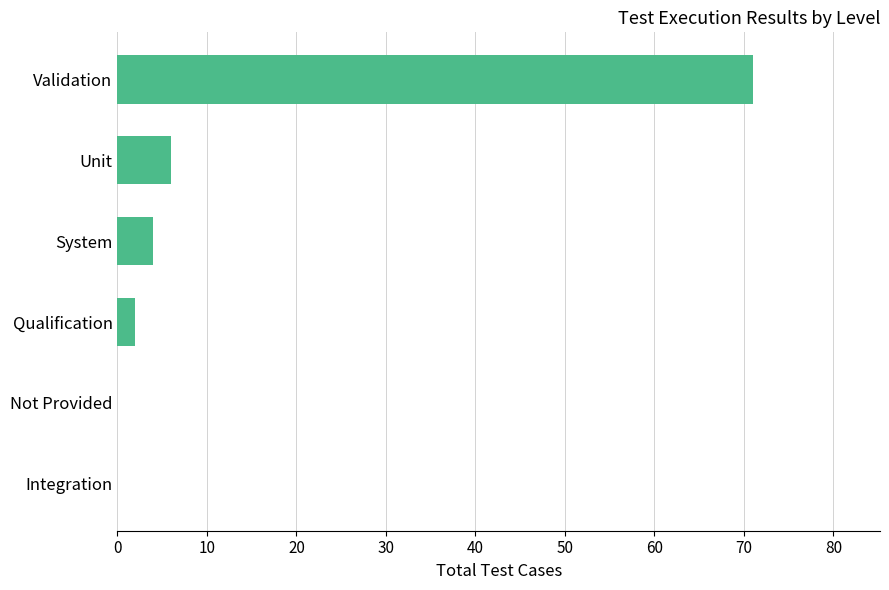

At which label is the value closest to 35?

Unit